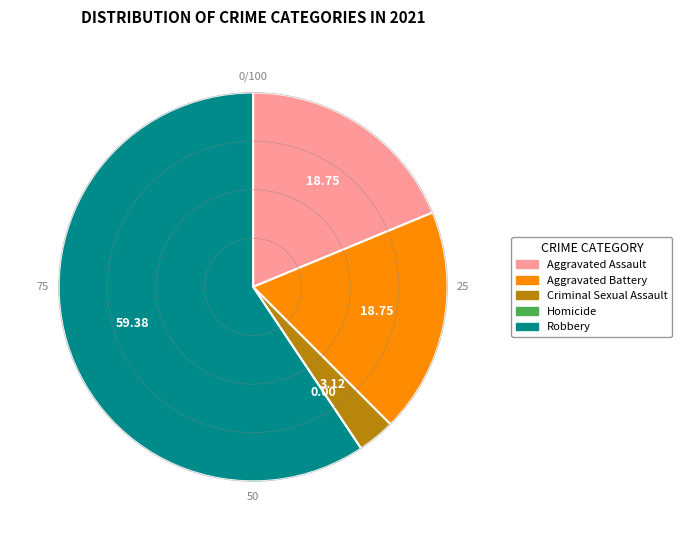

The Aggravated Assault slice represents 19% of the pie. True or false?

True